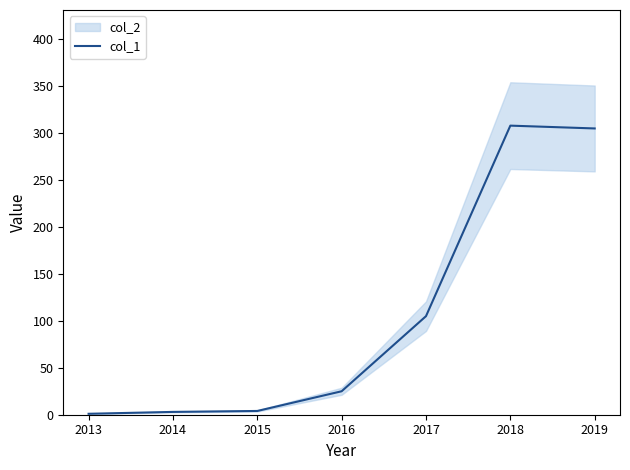

What is the sum of all values?

751